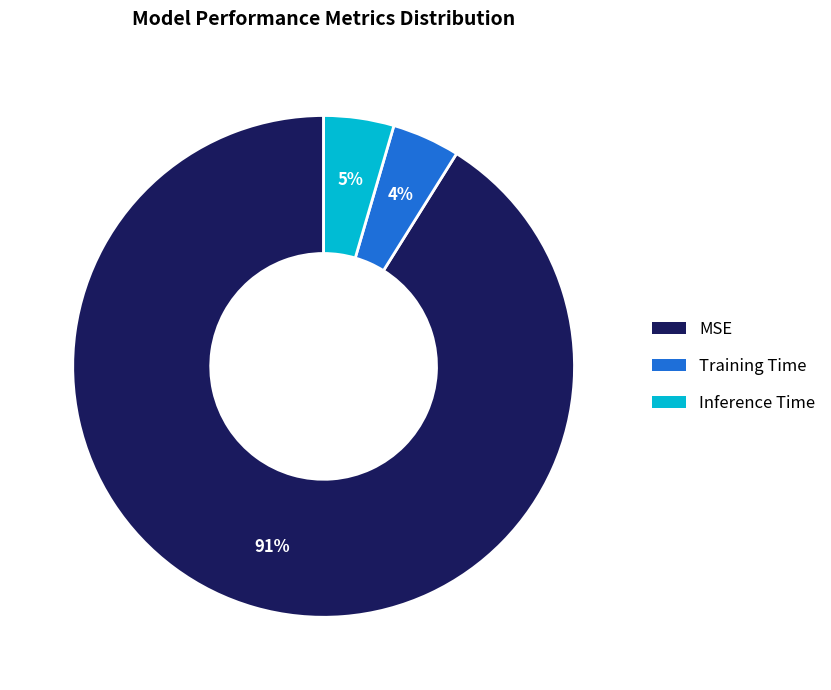

Do Inference Time and MSE together represent more than half of the pie?

Yes